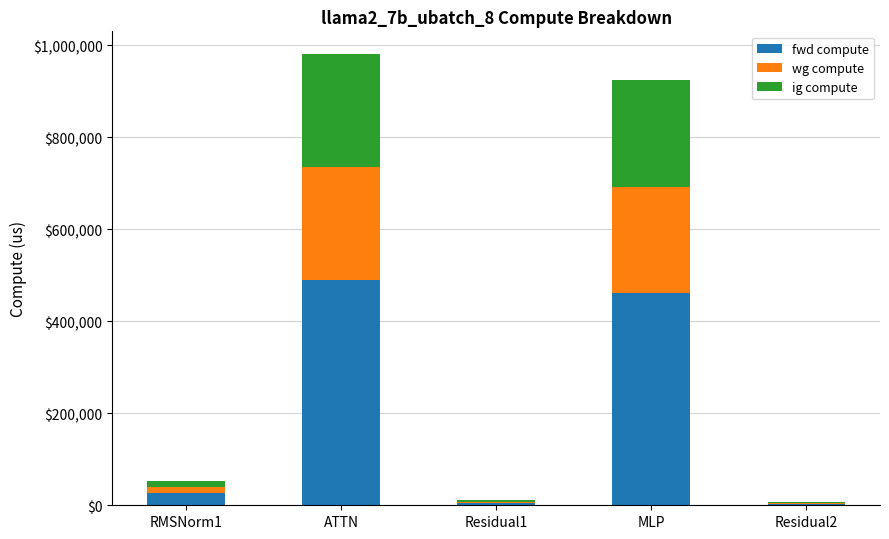

The fwd compute series shows 490456.7 at ATTN. True or false?

True